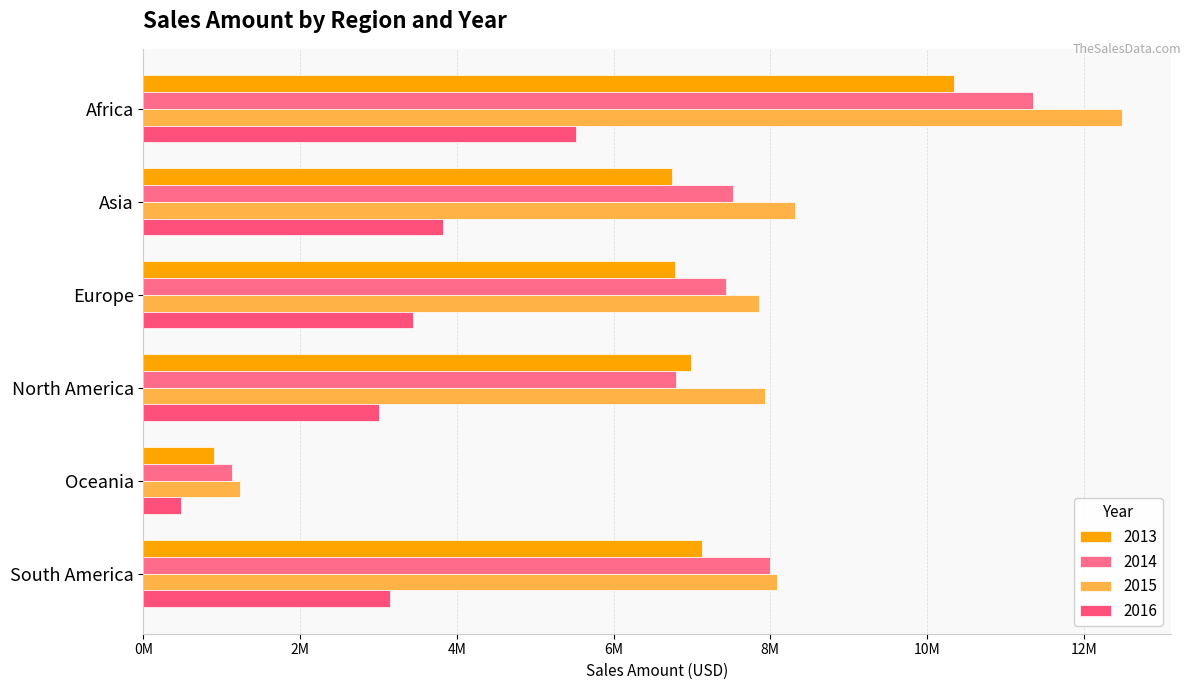

How many distinct data groups are displayed?

4